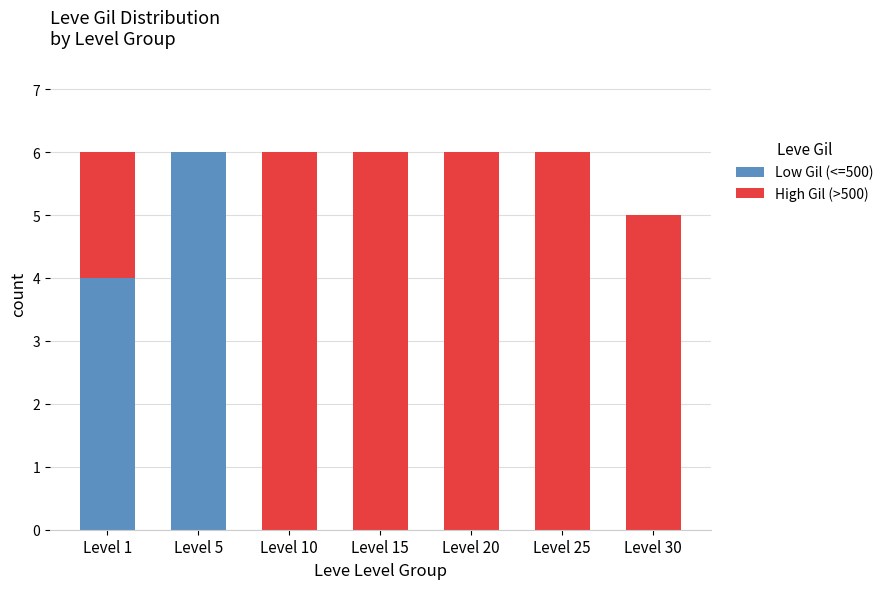

What is the maximum value for Low Gil (<=500)?

6